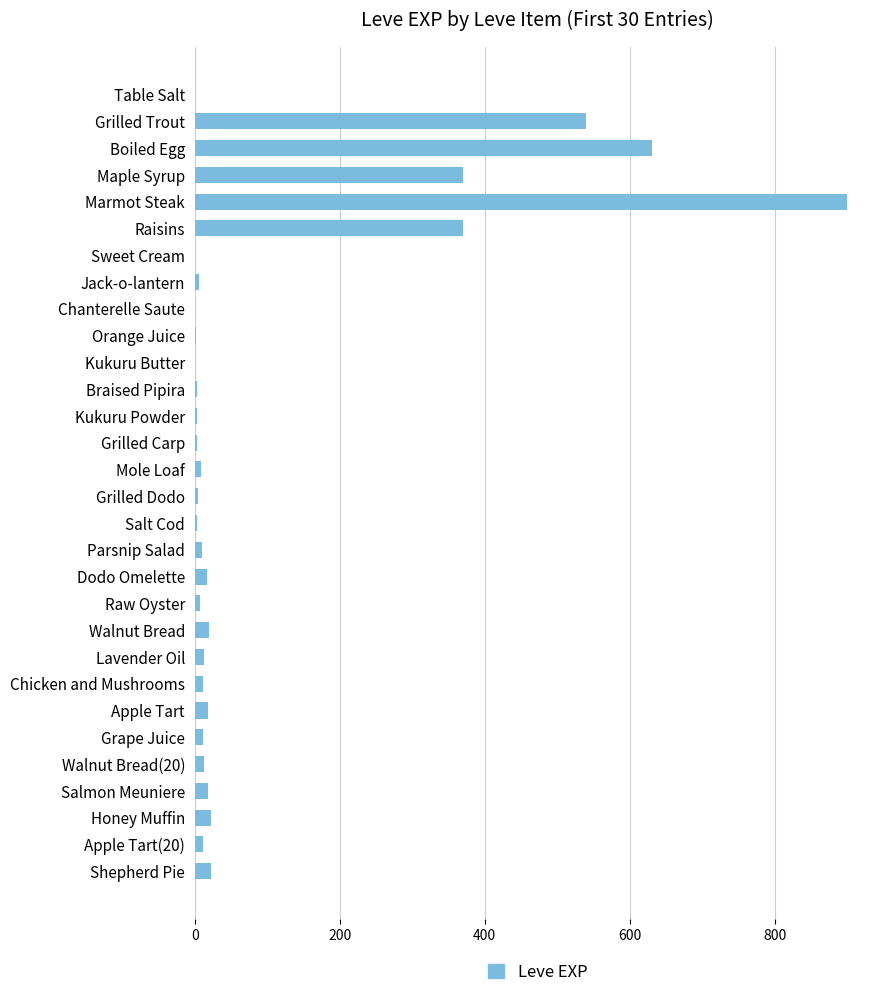

Between Kukuru Butter and Boiled Egg, which is larger?

Boiled Egg